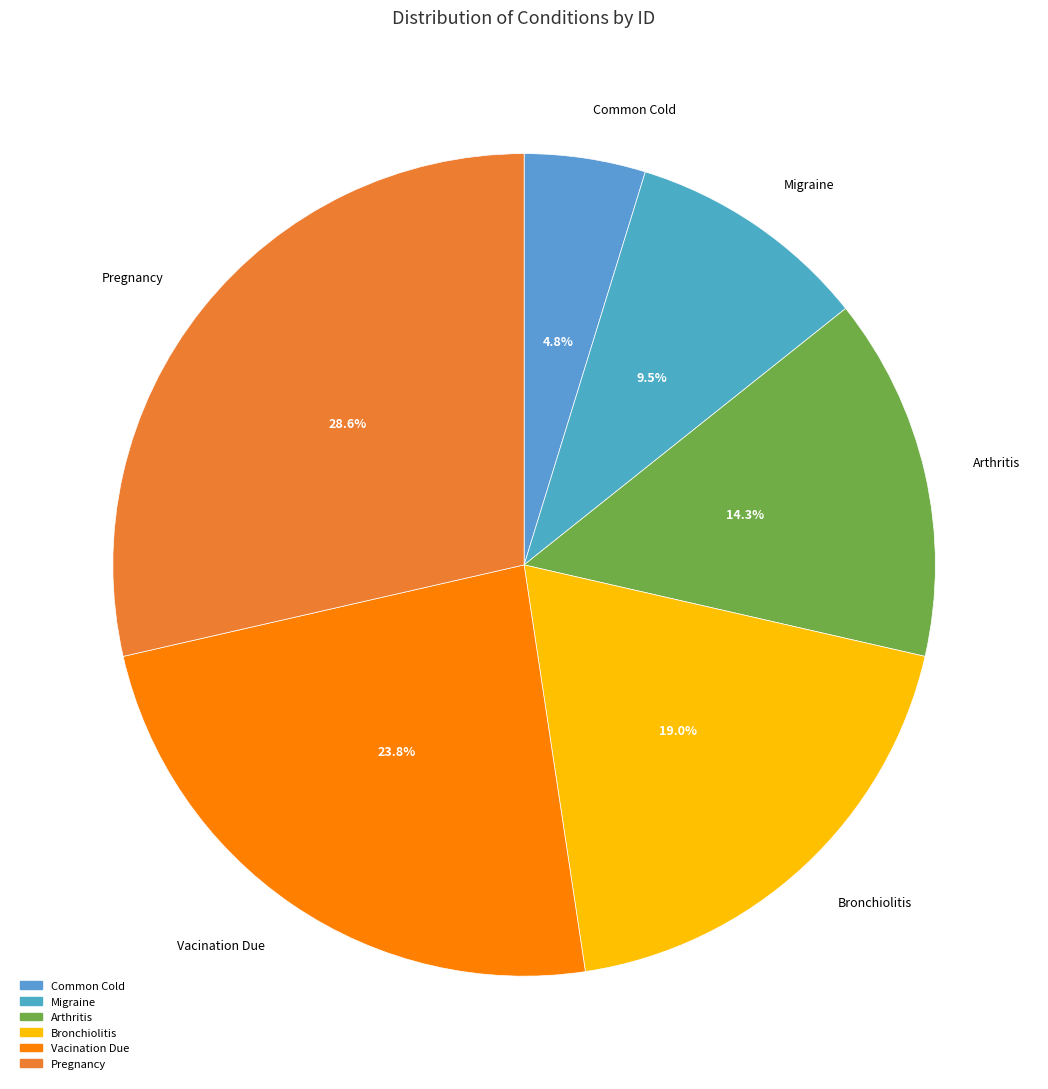

The Pregnancy slice represents 42% of the pie. True or false?

False